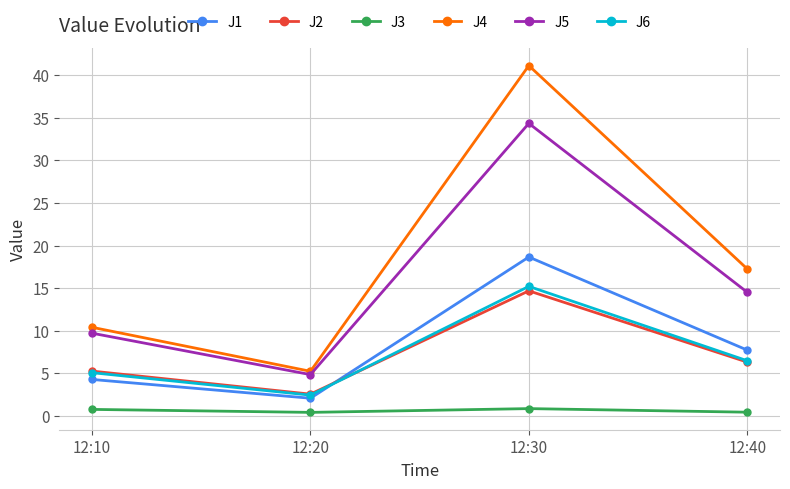

True or false: J3 and J4 cross at least once.

False